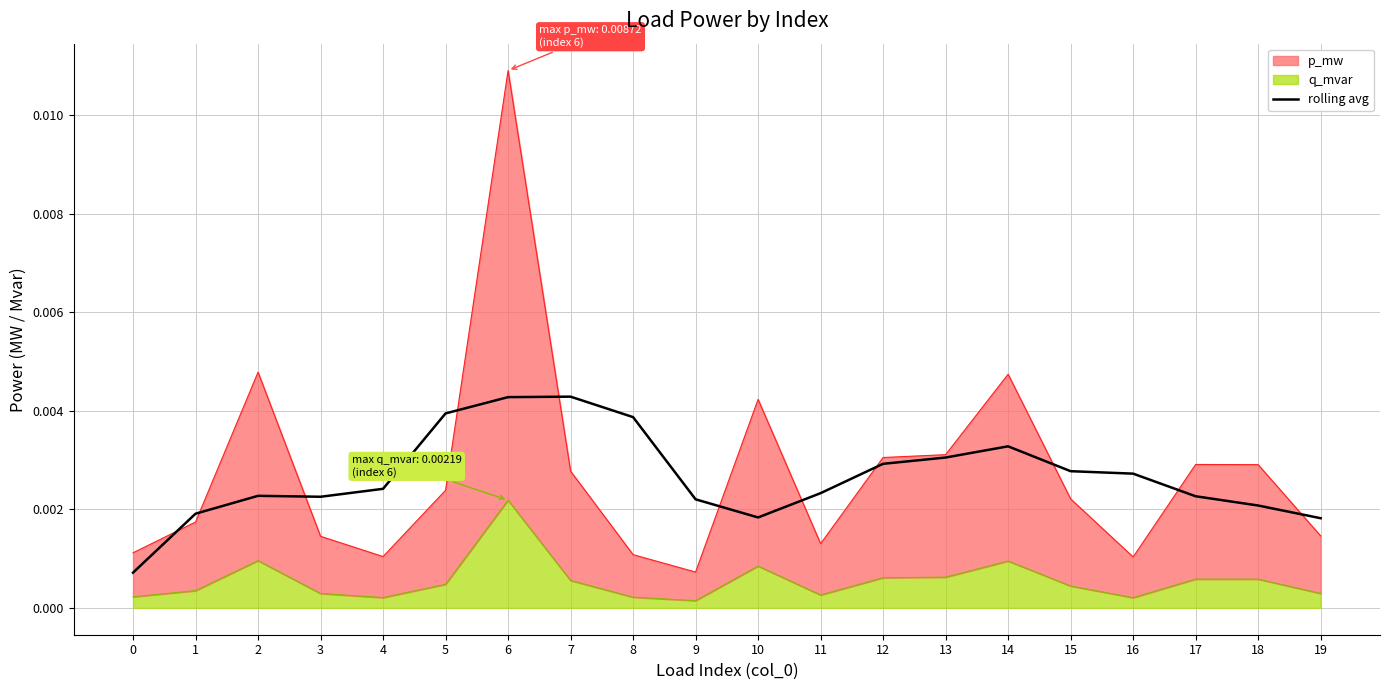

Count the values in the range 0 to 1.

20